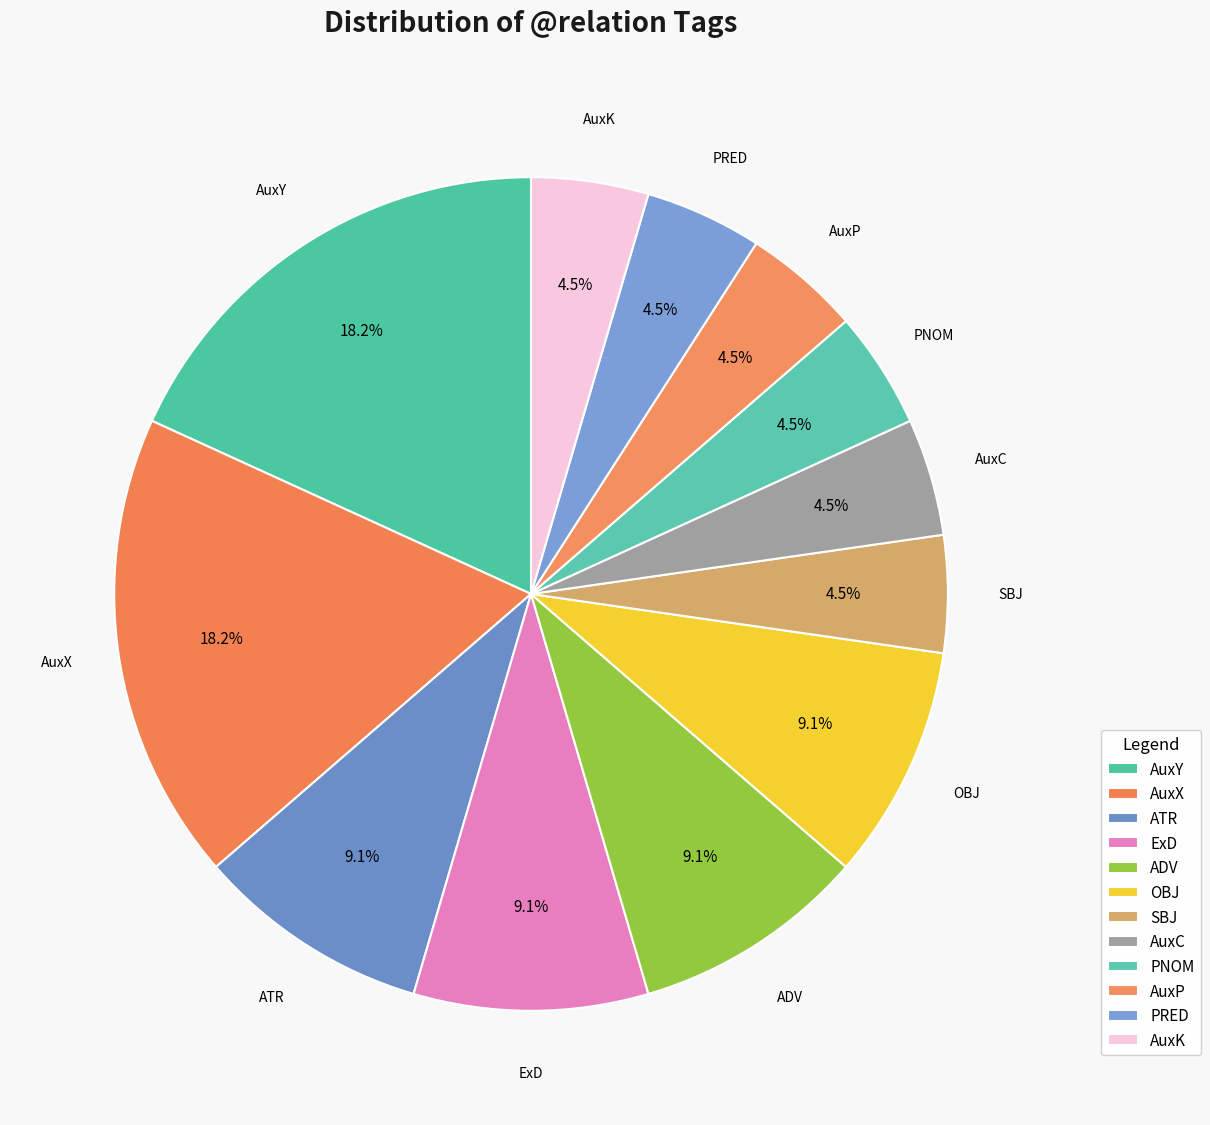

The PRED slice represents 5% of the pie. True or false?

True